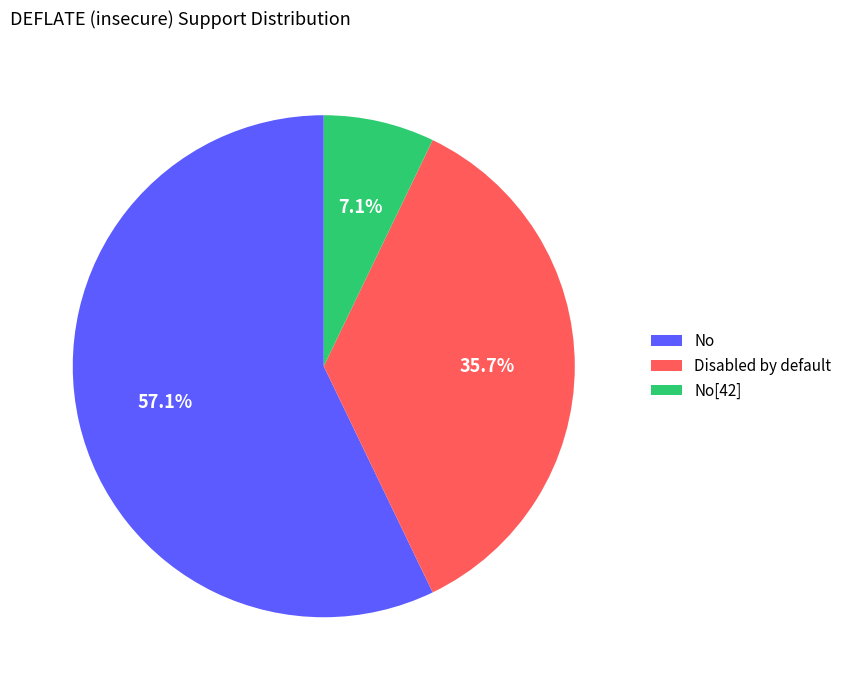

To the nearest percent, what is the combined percentage of Disabled by default and No[42]?

43%